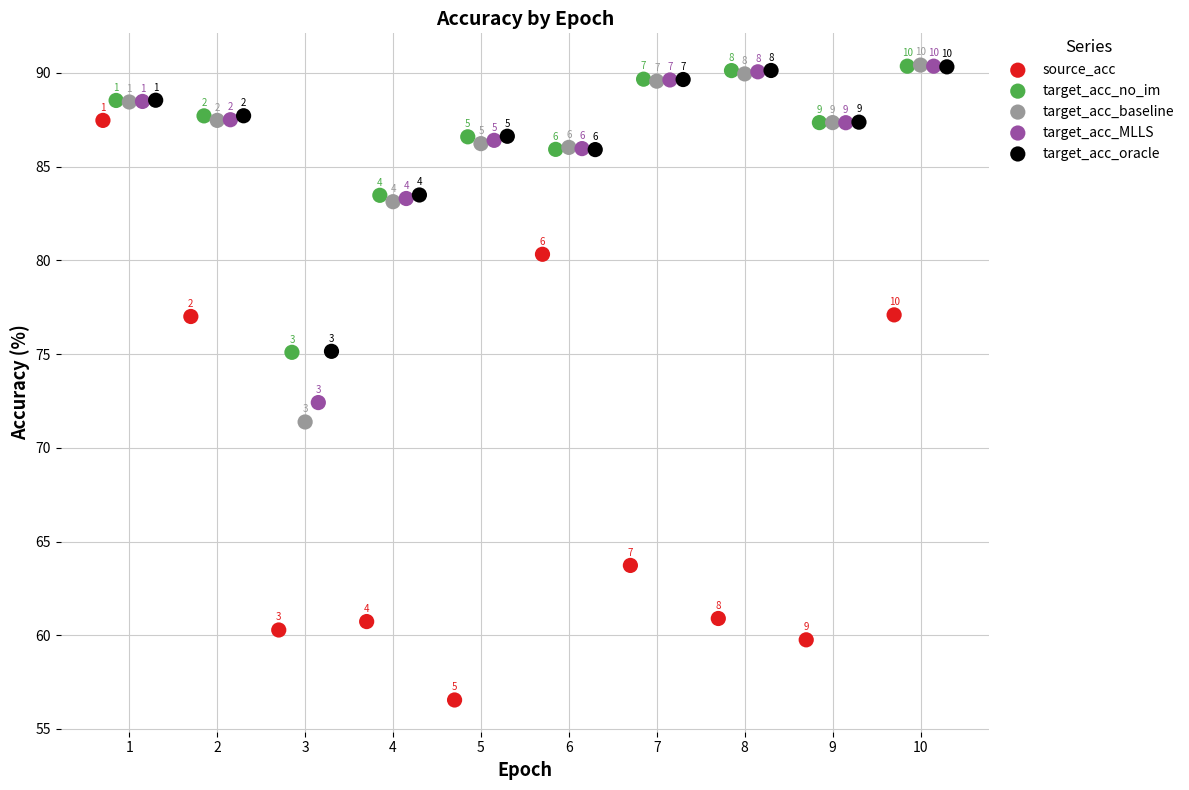

What are all the series names shown in the legend?

source_acc, target_acc_no_im, target_acc_baseline, target_acc_MLLS, target_acc_oracle